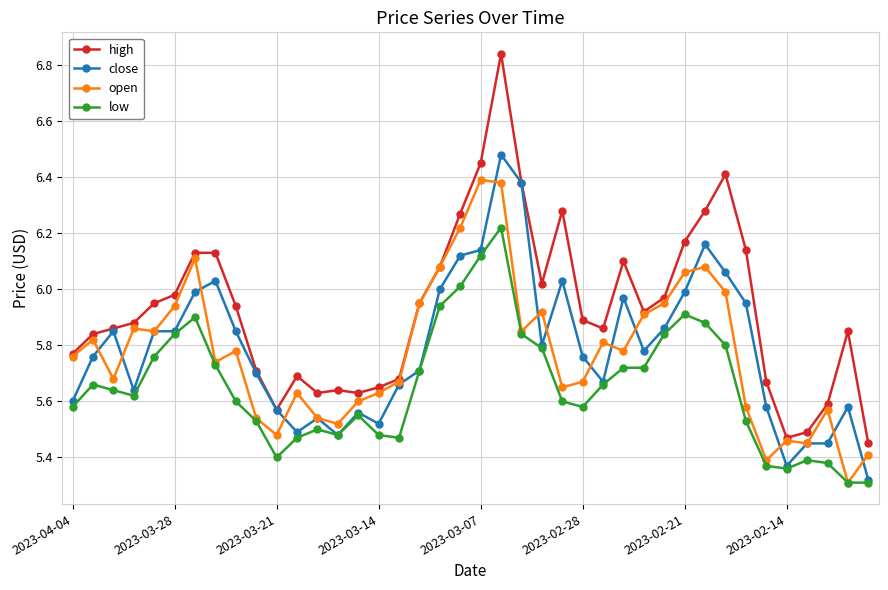

True or false: low has more than 1 interior local peaks.

True